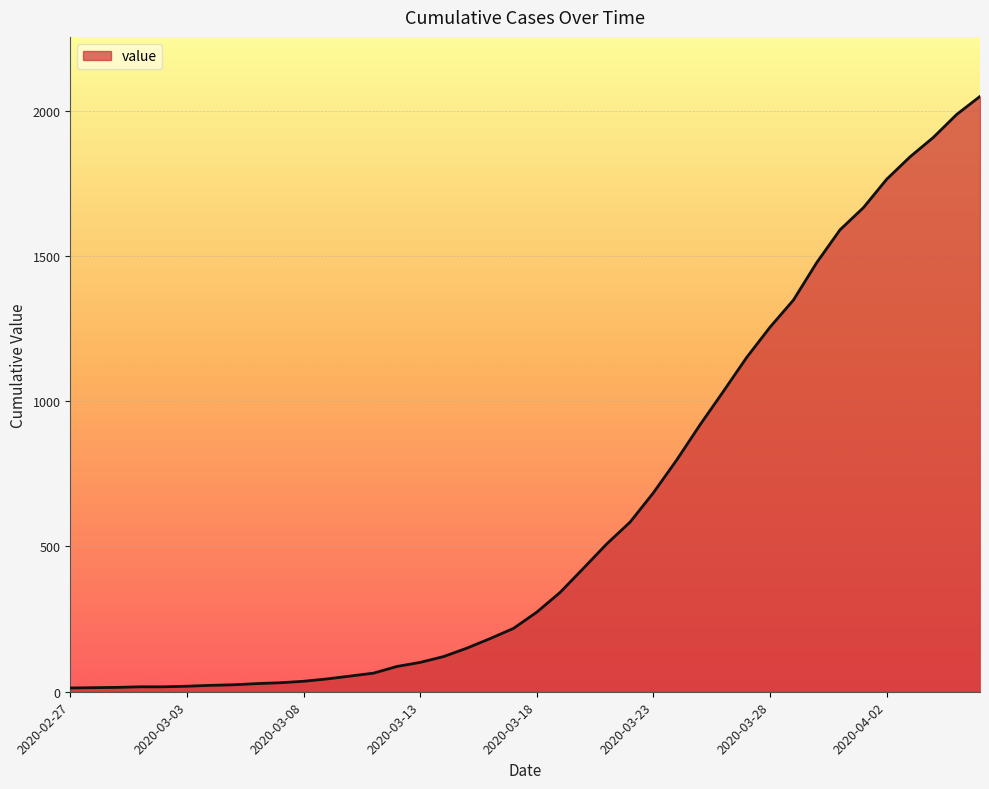

What is the maximum value shown in the chart?

2049